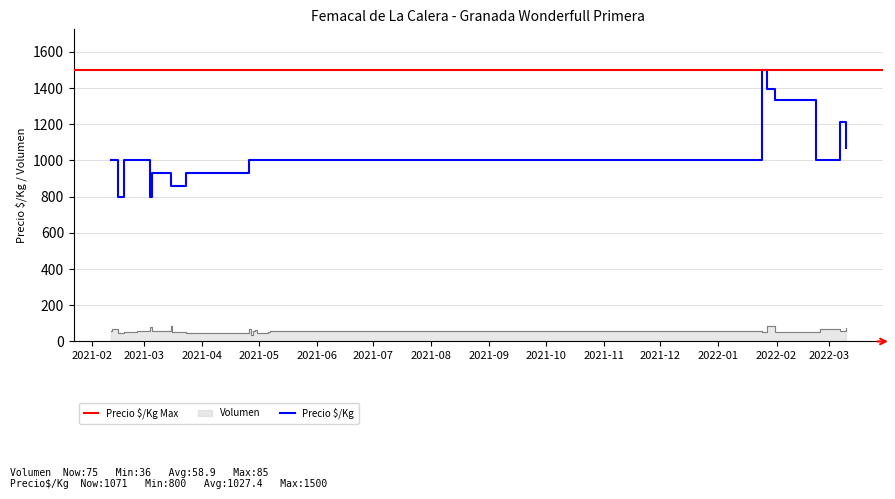

Where is Volumen nearest to the value 60?

2021-02-11